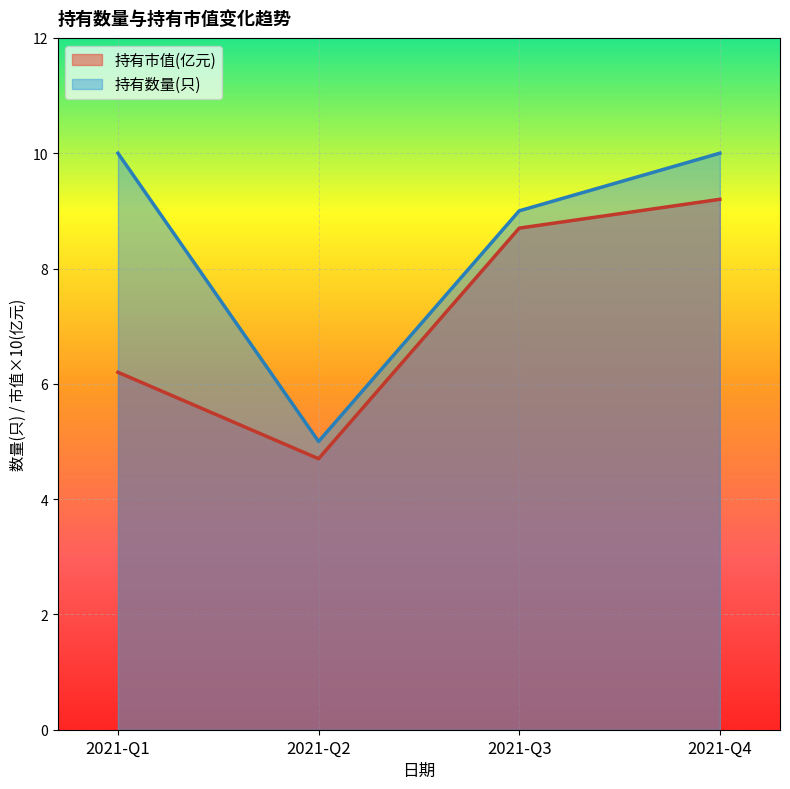

Which series changed the most between 2021-Q2 and 2021-Q4?

持有数量(只)